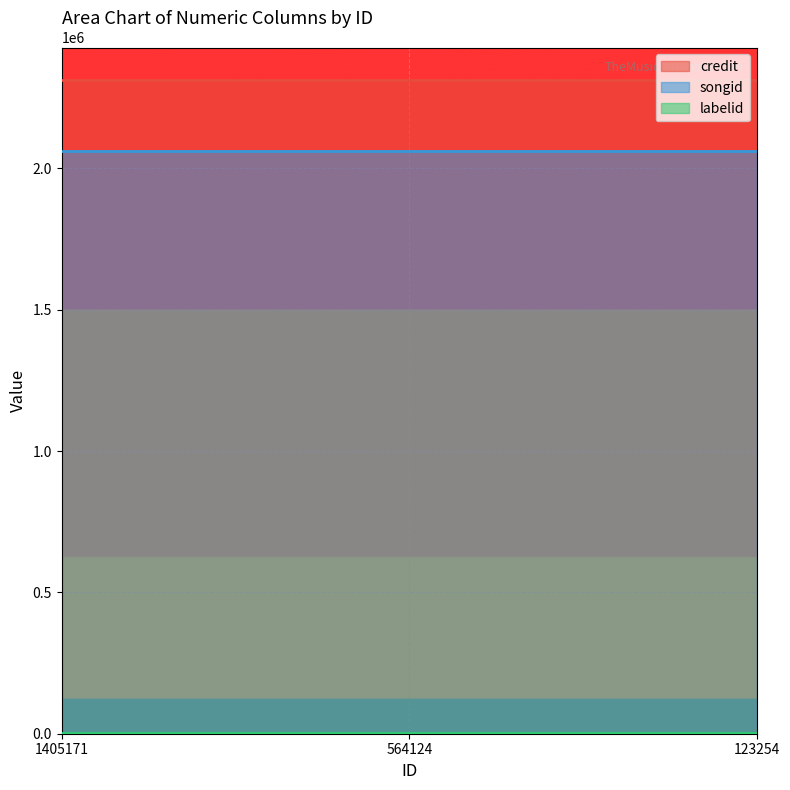

What is the approximate value of credit at 1405171?

2311715